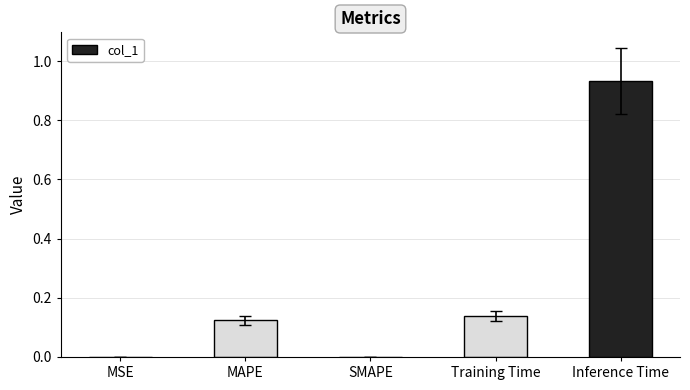

Which category has the highest value across all series?

Inference Time